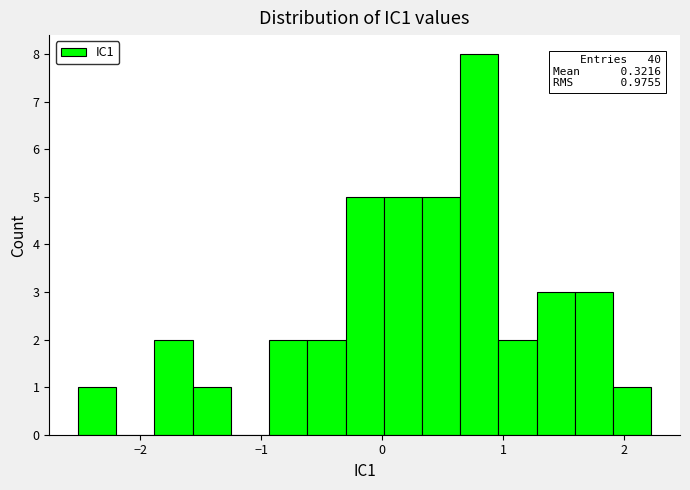

Around what value on the x-axis is the tallest bar? Give the approximate position of its centre, as read against the axis.

0.8